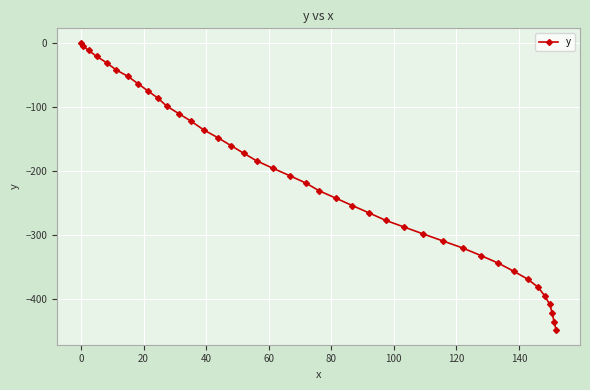

What is the average value?

-213.2